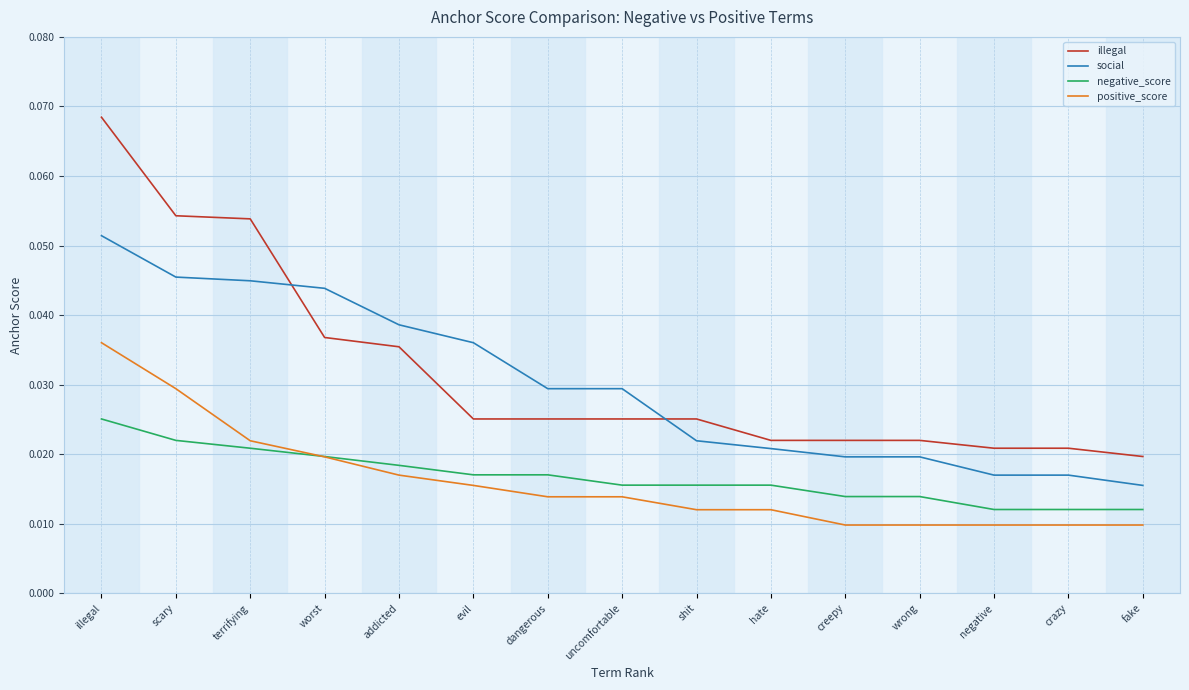

Which label corresponds to the largest value in the chart?

illegal